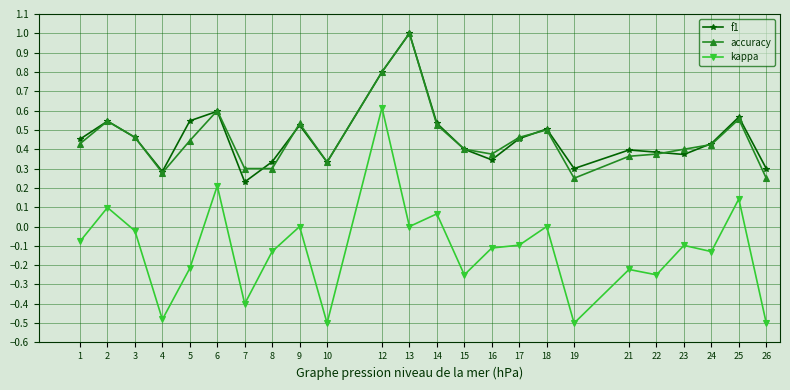

True or false: accuracy and kappa cross at least once.

False